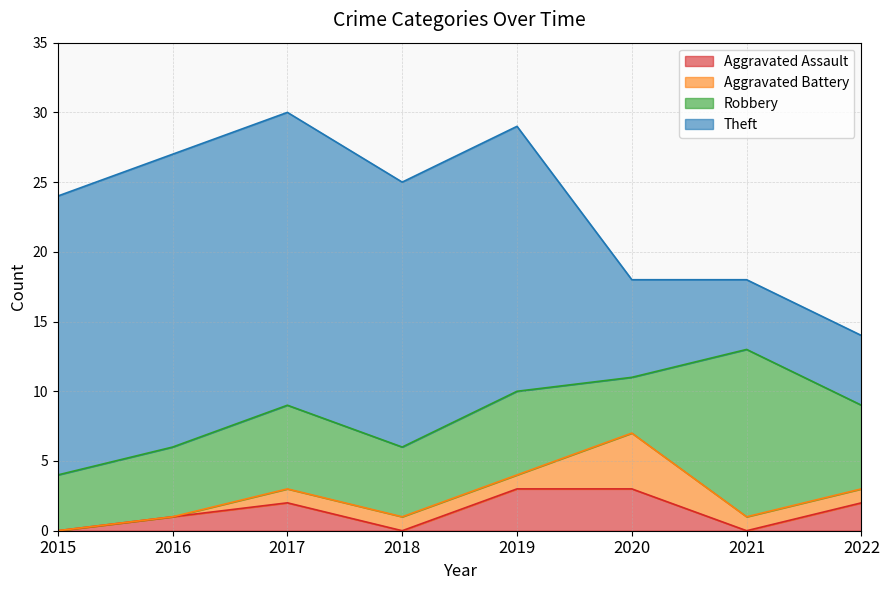

Is the value of Theft at 2021 greater than the value of Aggravated Battery at 2018?

Yes